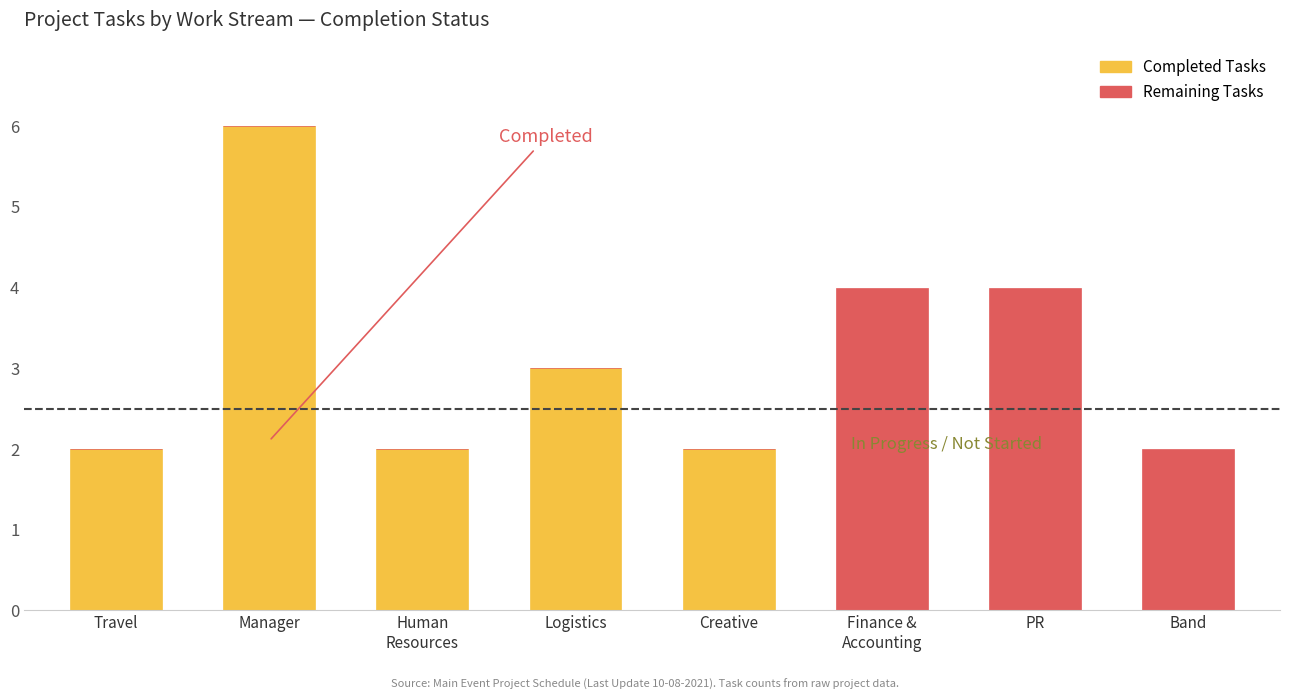

Which category has the highest value in the Completed Tasks series?

Manager